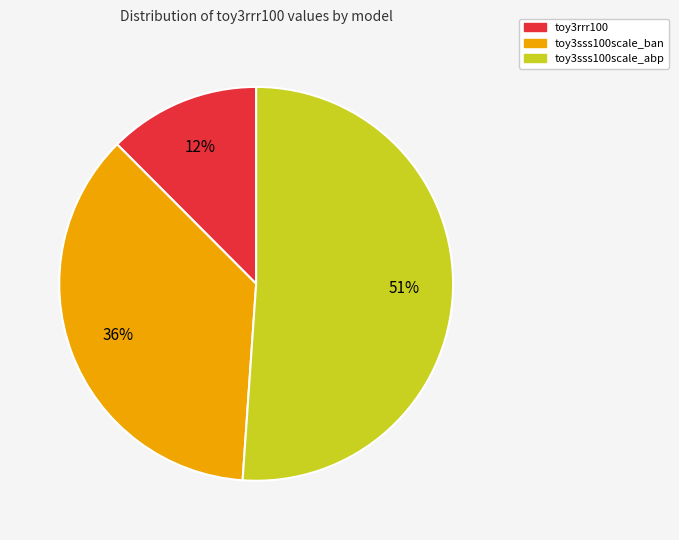

Does any single category account for the majority?

Yes